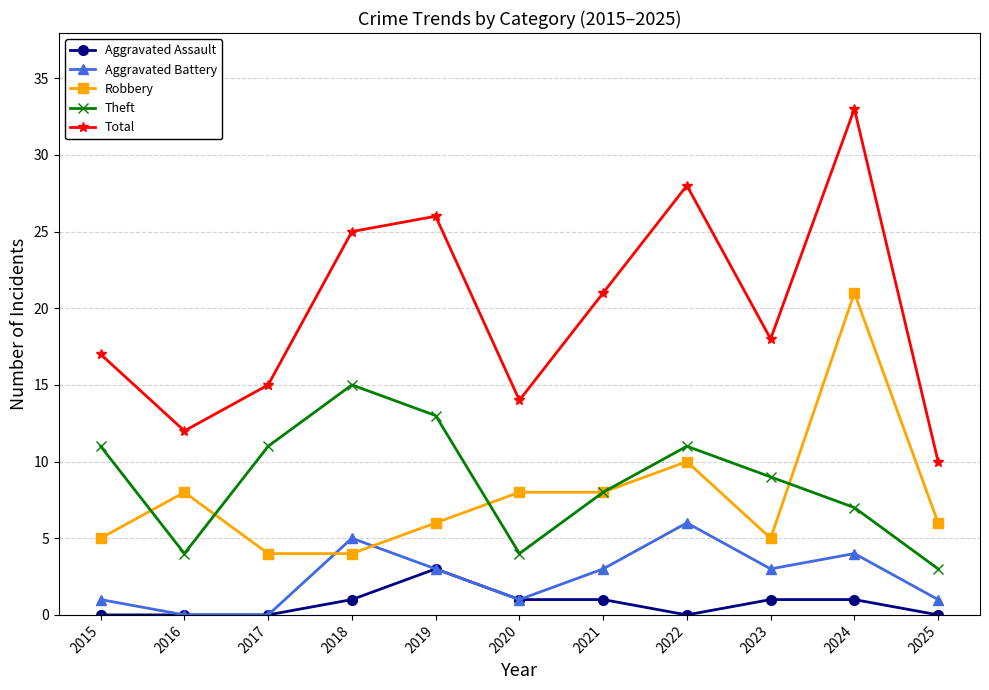

Does the chart have visible grid lines?

Yes